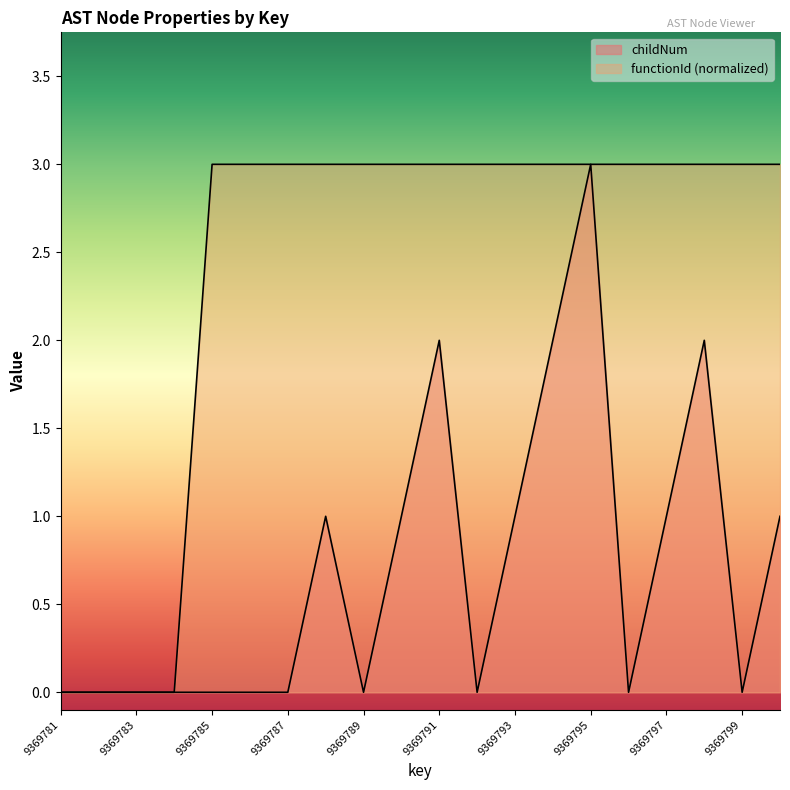

At how many categories does at least one series exceed 2?

16